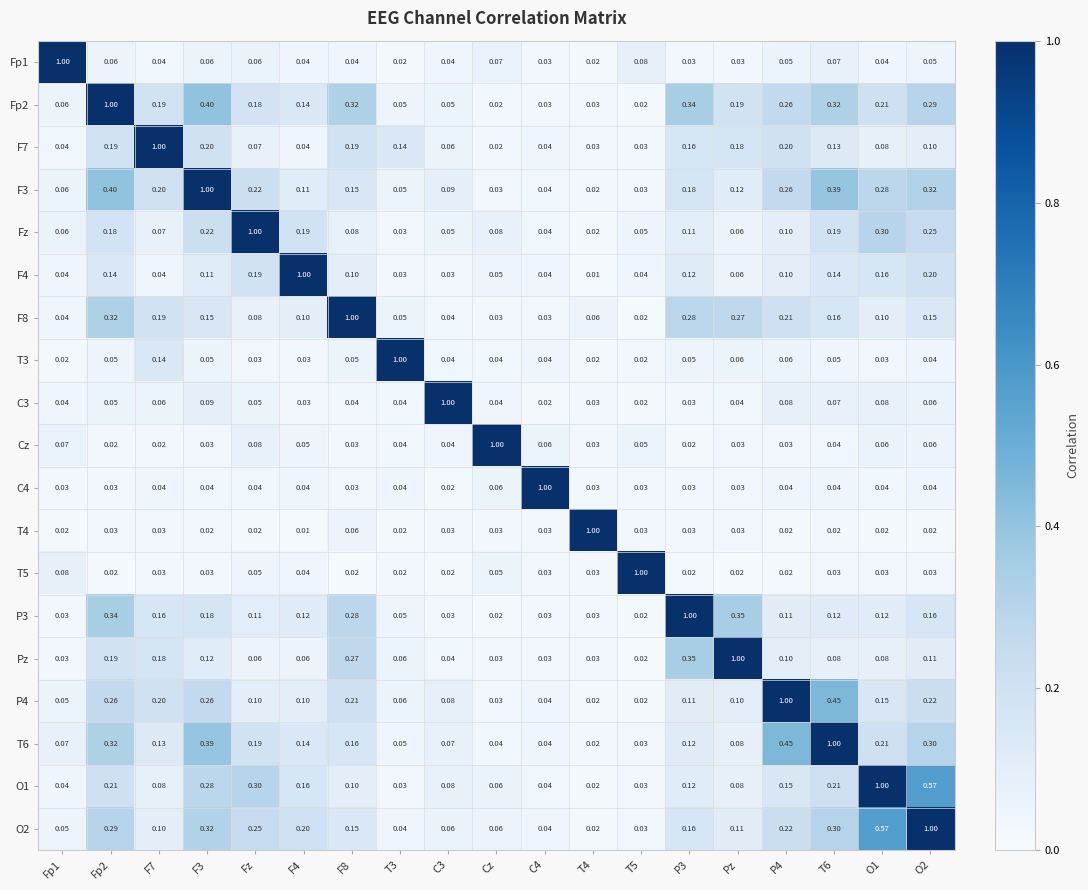

List the series in order of their peak value, lowest first.

Fp1, Fp2, F7, F3, Fz, F4, F8, T3, C3, Cz, C4, T4, T5, P3, Pz, P4, T6, O1, O2